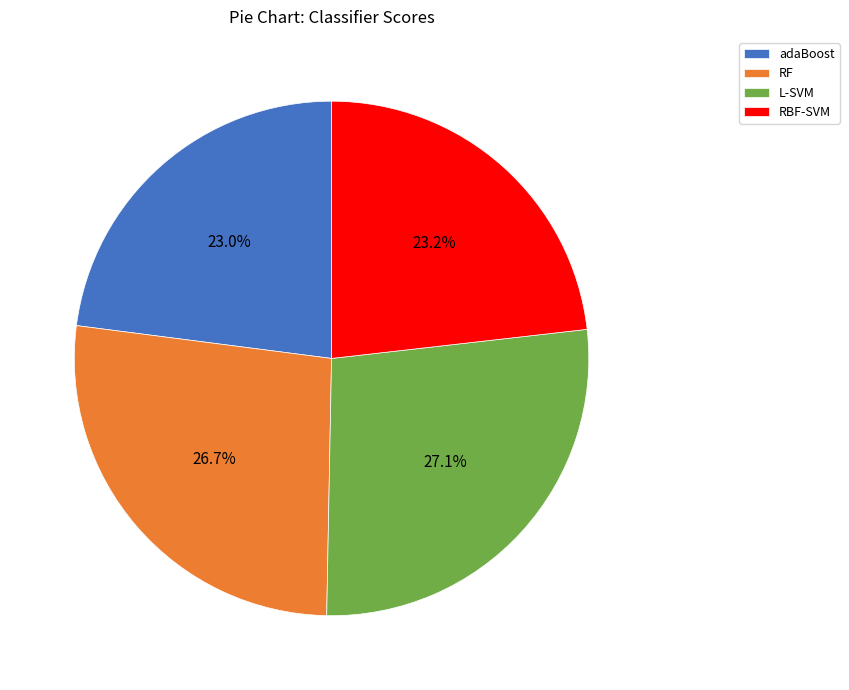

To the nearest percent, what percentage of the pie is RBF-SVM?

23%